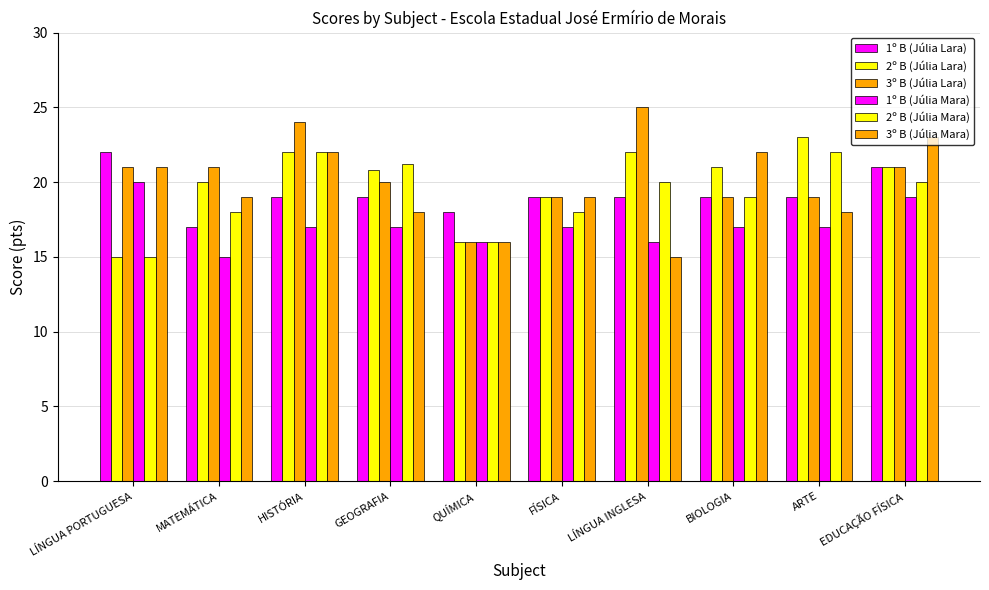

The 2º B (Júlia Mara) series shows 18.0 at FÍSICA. True or false?

True